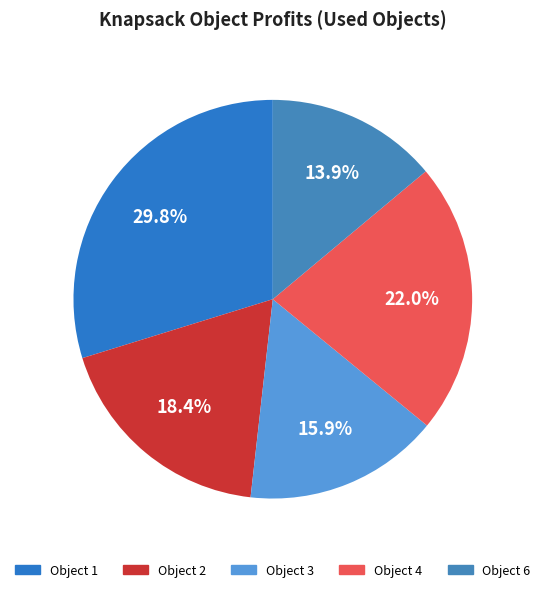

Does any single category account for the majority?

No